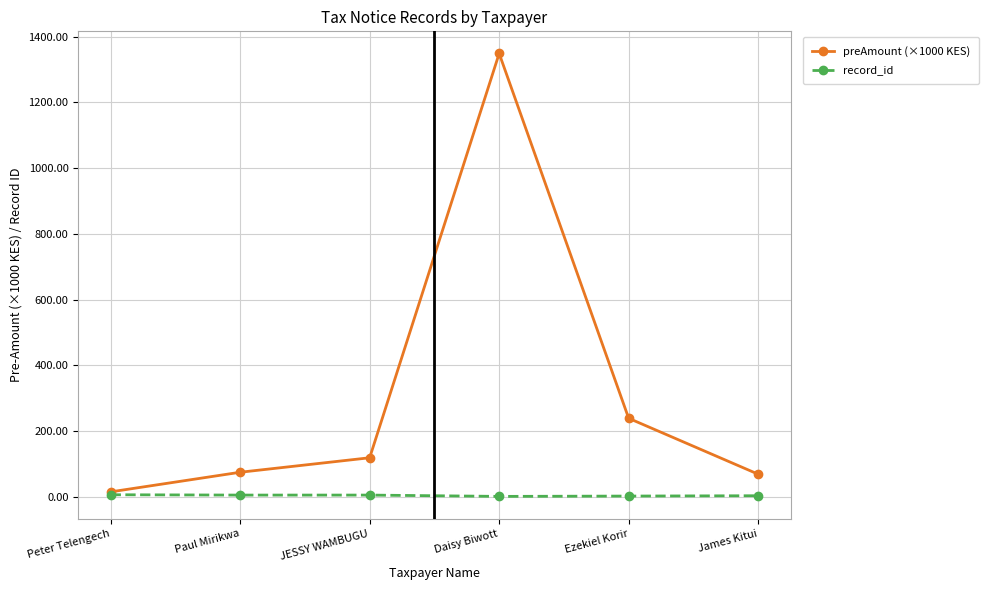

At James Kitui, list the series in order from smallest to largest.

record_id, preAmount (×1000 KES)